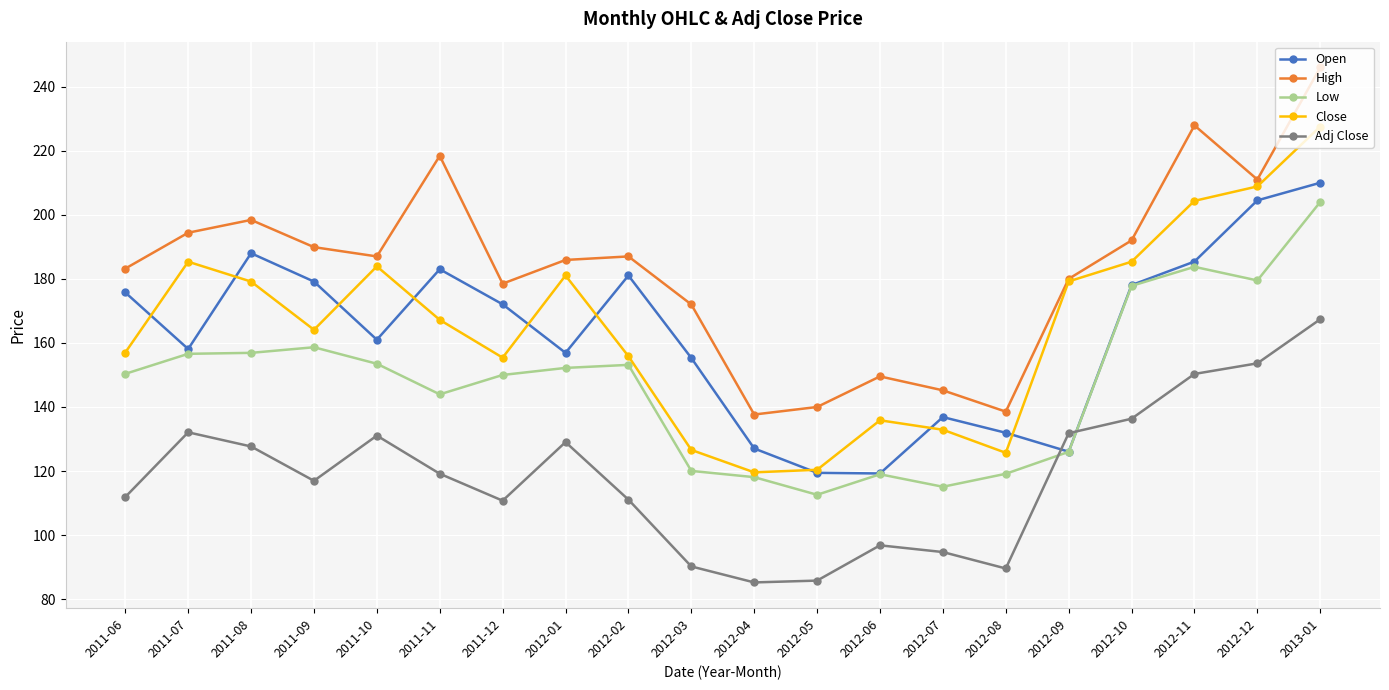

What is the greatest value displayed?

246.0